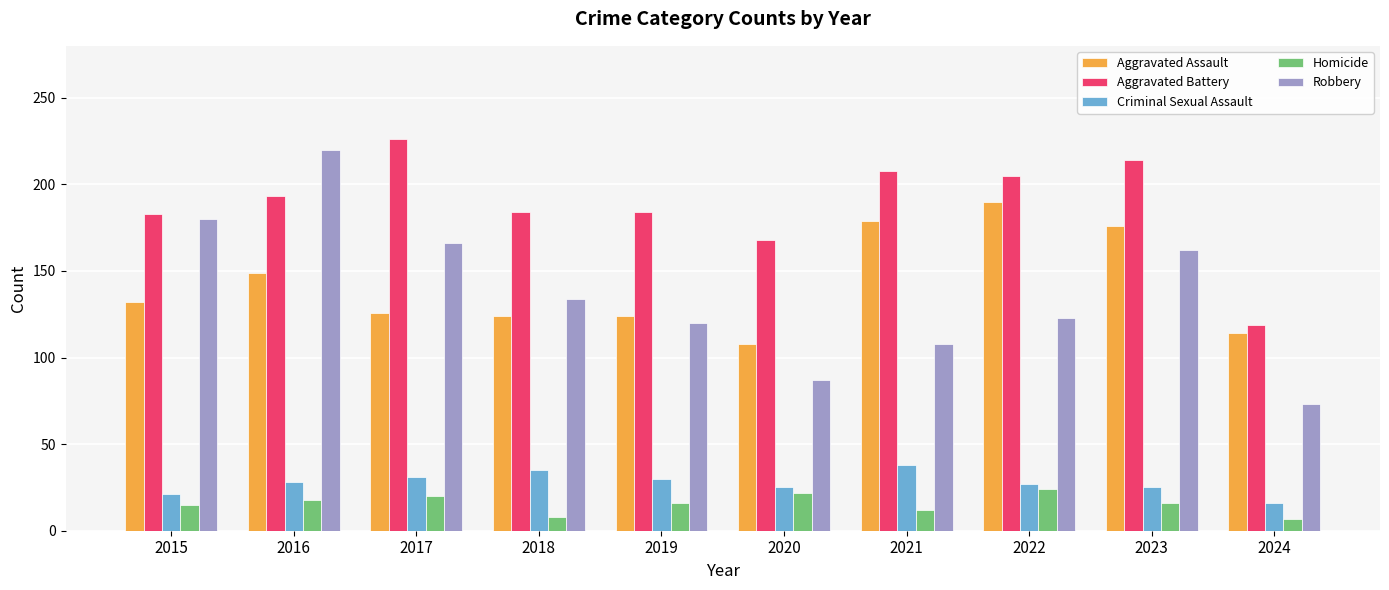

What is the sum of the Homicide values at 2021 and 2023?

28